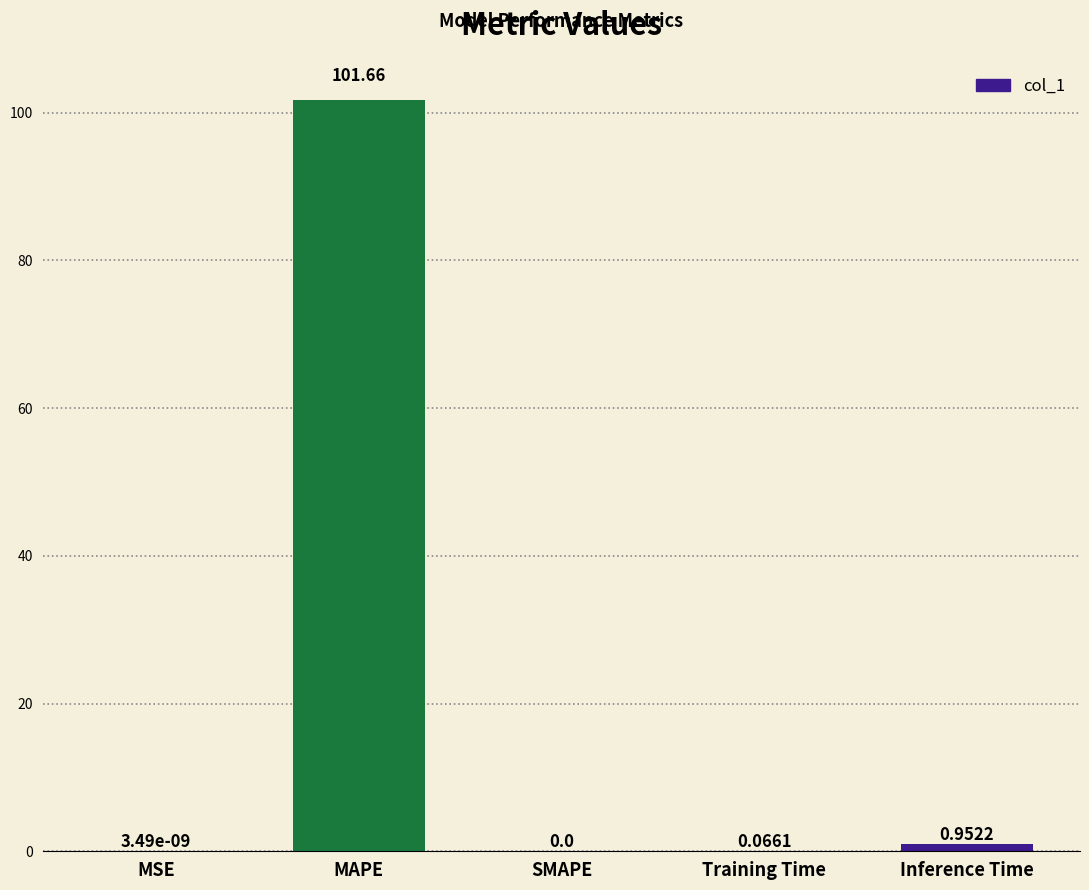

How many distinct data groups are displayed?

1